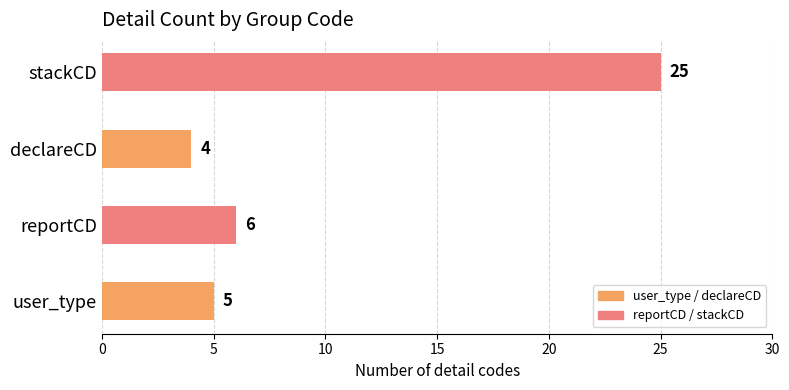

What is the smallest value displayed?

4